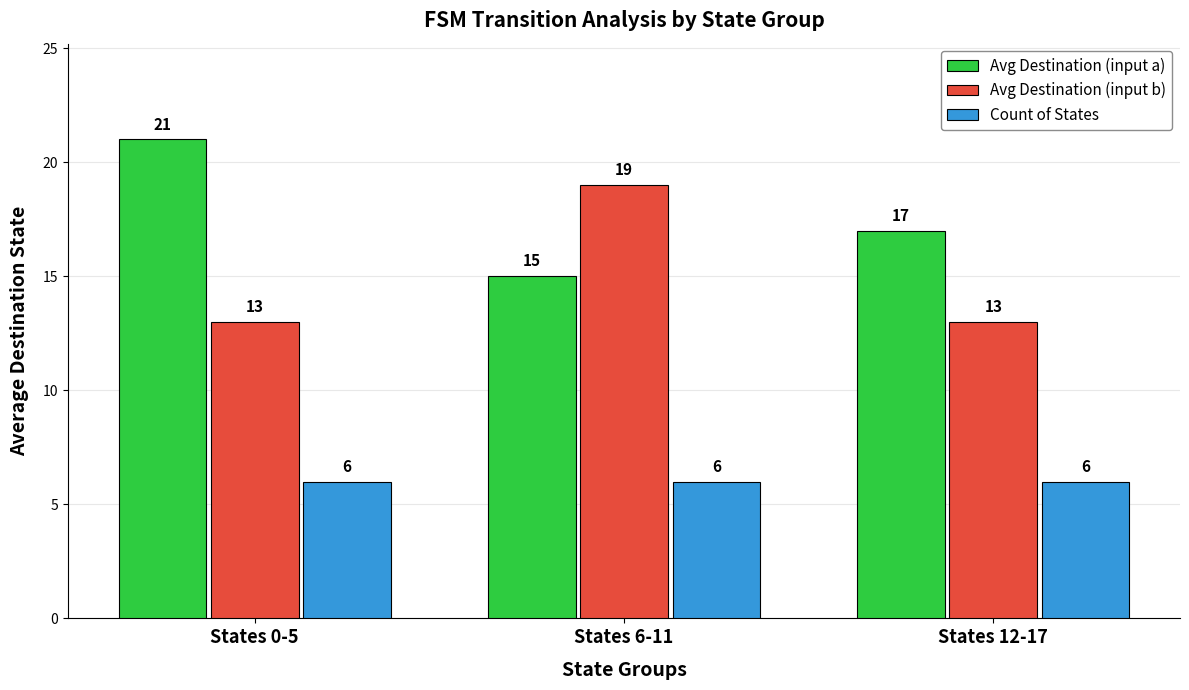

How many groups of bars are there?

3